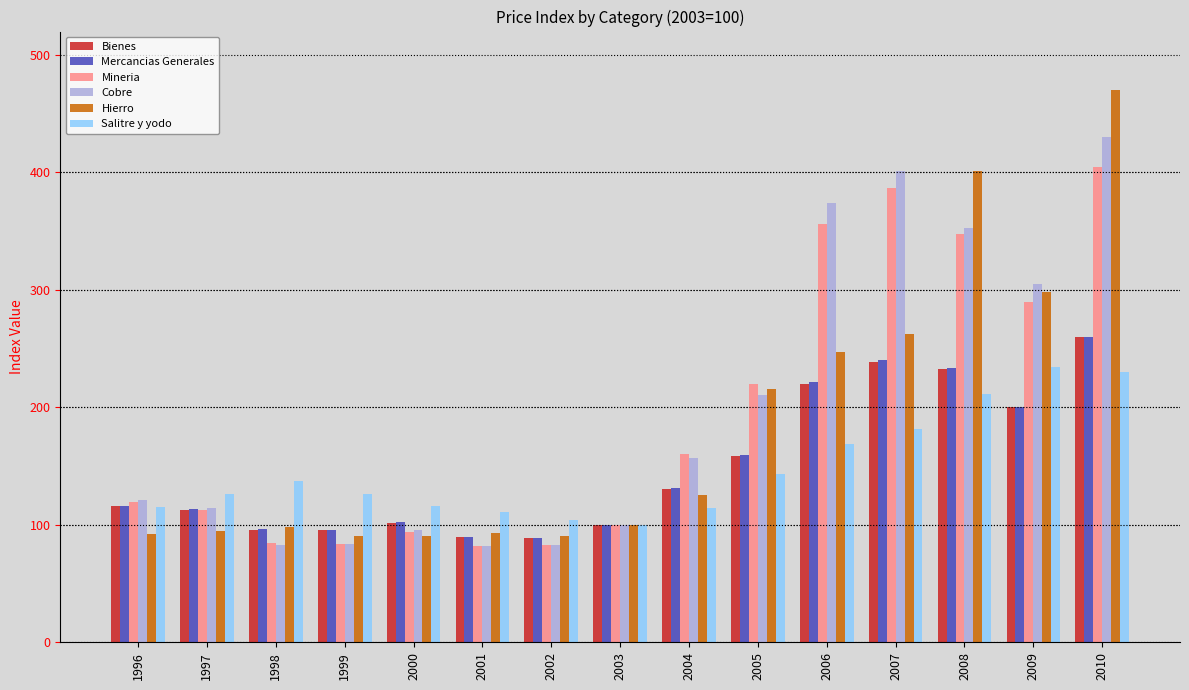

What is the difference between the maximum and minimum values in the Mercancias Generales series?

171.4